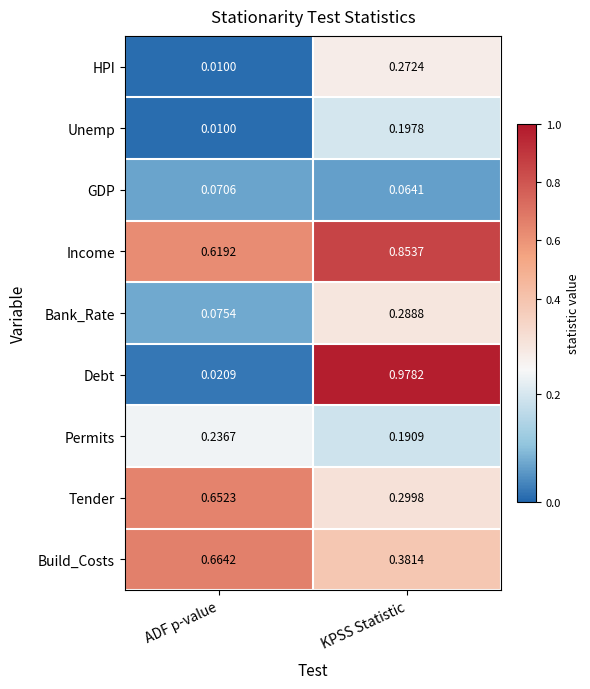

Rank the series at KPSS Statistic from highest to lowest value.

Debt, Income, Build_Costs, Tender, Bank_Rate, HPI, Unemp, Permits, GDP